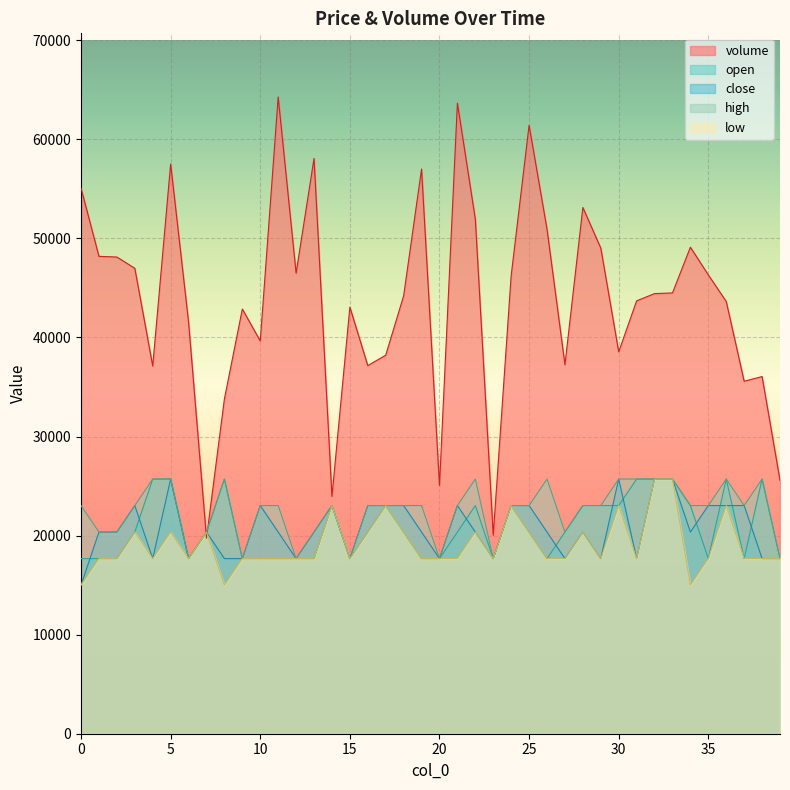

What is the spread (max minus min) of values at 17?

15176.6